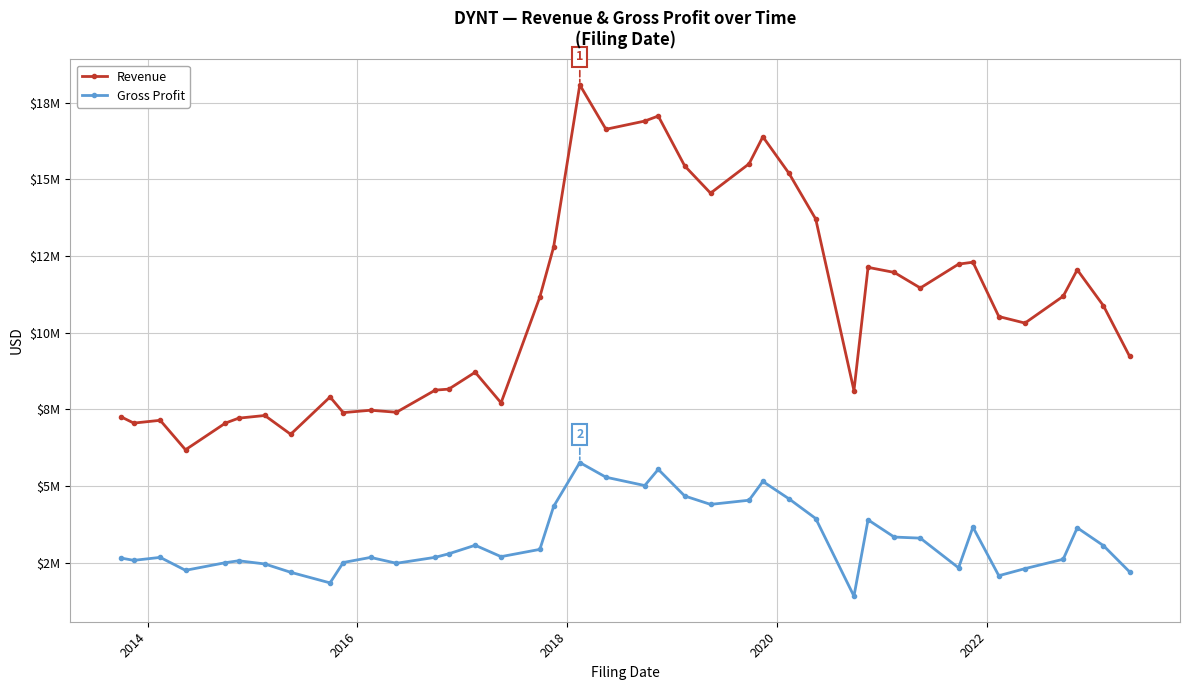

Reading left to right, transcribe all the data shown in this chart.

Revenue: 7263638	7055428	7146787	6185642	7056367	7216324	7303189	6690705	7907309	7397196	7474921	7408990	8130650	8162734	8713355	7715955	11166287	12797971	18081333	16634067	16901539	17065836	15439966	14551519	15507797	16389549	15196991	13706319	8116186	12132768	11967901	11460415	12237570	12300896	10529853	10316253	11191000	12053201	10882557	9235000
Gross Profit: 2657075	2581069	2677531	2256119	2505654	2567572	2463611	2191887	1846389	2510829	2676982	2486420	2679913	2794688	3073307	2701780	2938724	4339391	5769979	5291549	5019755	5547225	4679873	4405158	4541345	5154007	4585856	3944455	1413558	3901953	3340974	3304961	2337752	3664306	2080661	2311107	2617000	3642840	3062186	2207000